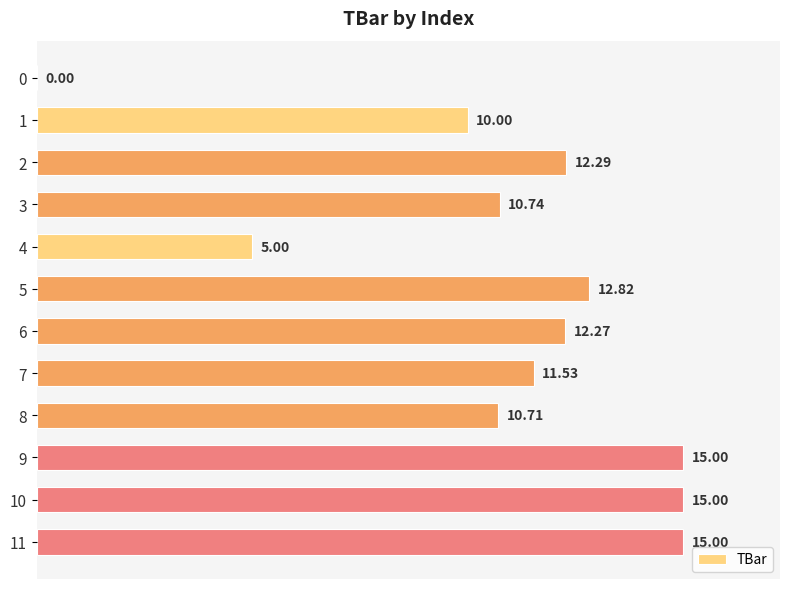

What is the change in value from 4 to 10?

+10.0